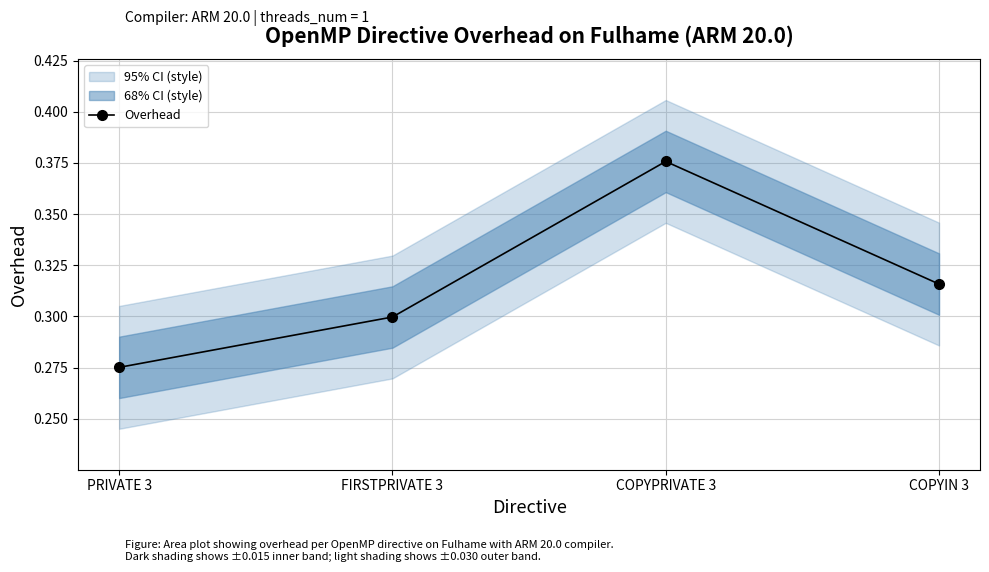

Reading right to left, extract all data points from this chart.

0.3	0.4	0.3	0.3